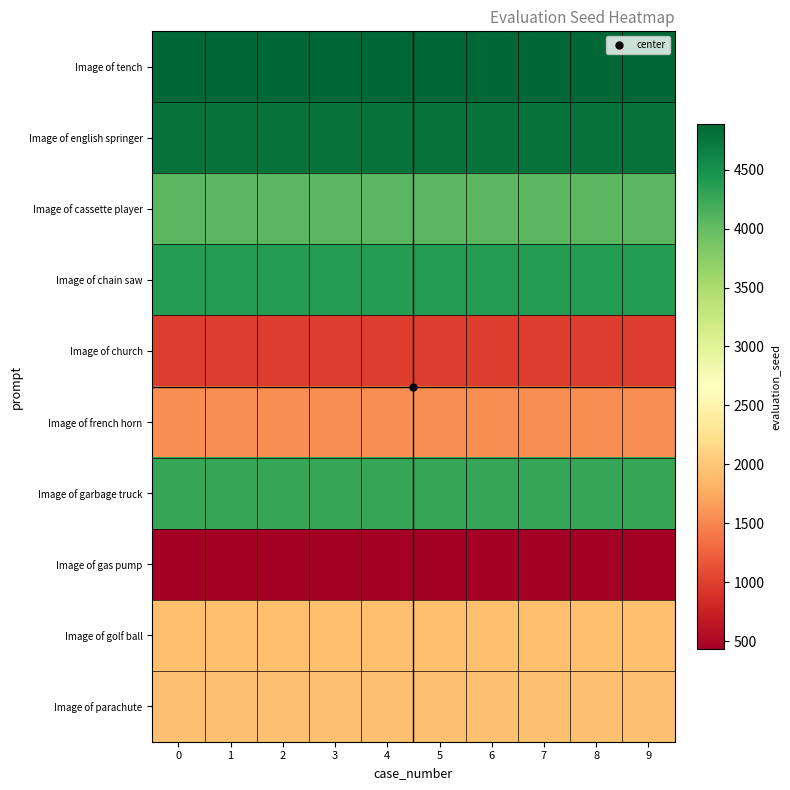

List the series in order of their peak value, highest first.

Image of tench, Image of english springer, Image of chain saw, Image of garbage truck, Image of cassette player, Image of parachute, Image of golf ball, Image of french horn, Image of church, Image of gas pump